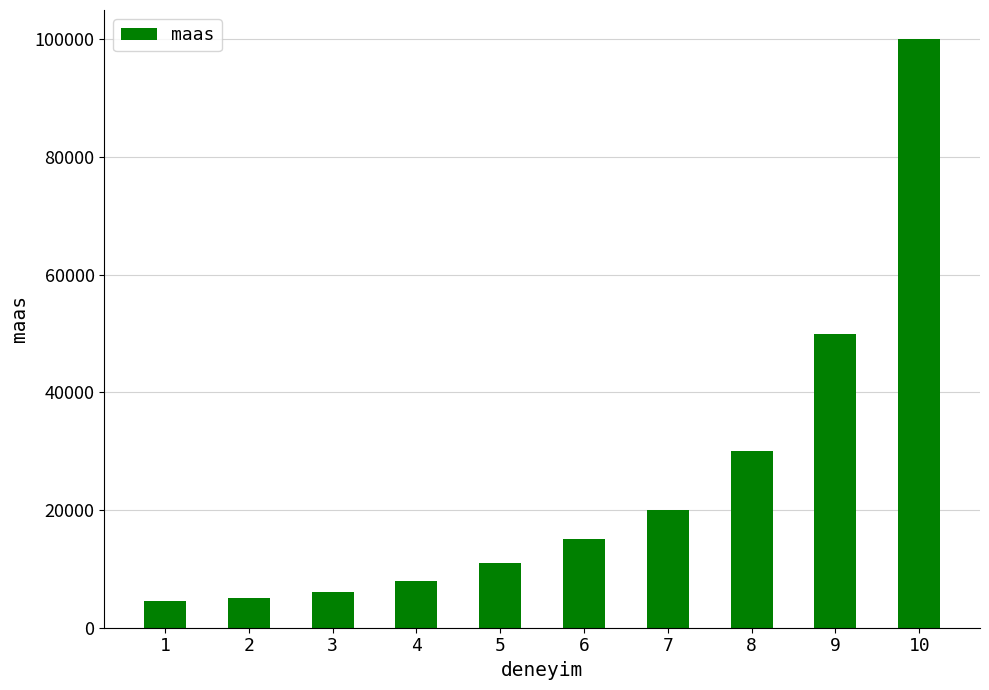

What is the value of the 2nd bar from the left?

5000